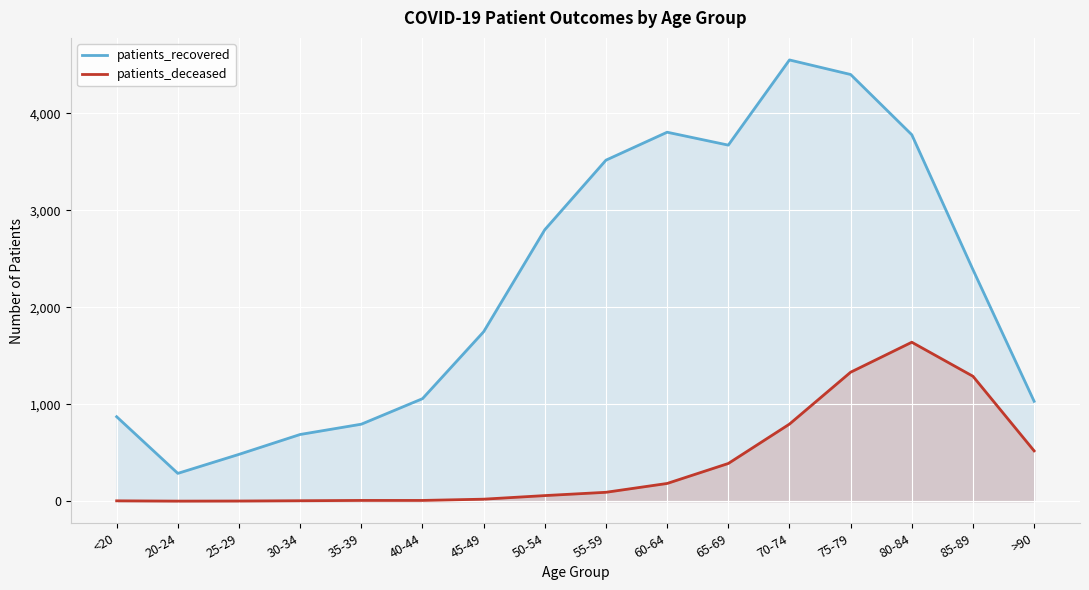

What is the maximum value shown in the chart?

4549